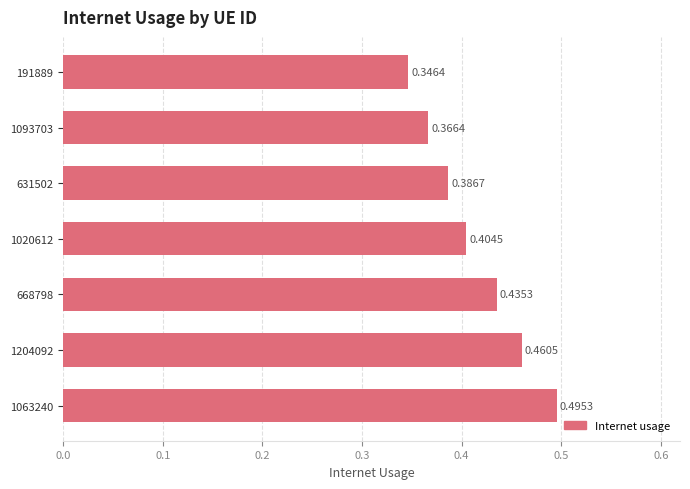

What is the sum of all values?

2.9